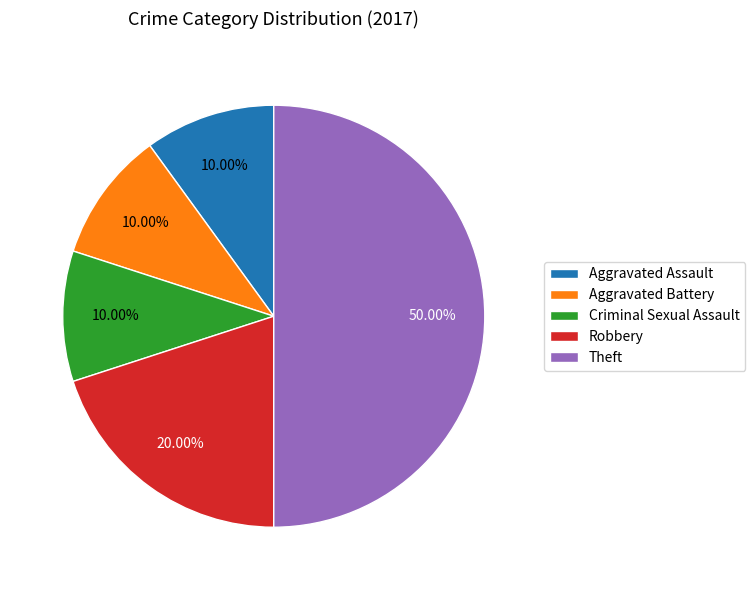

How many segments does this pie chart have?

5